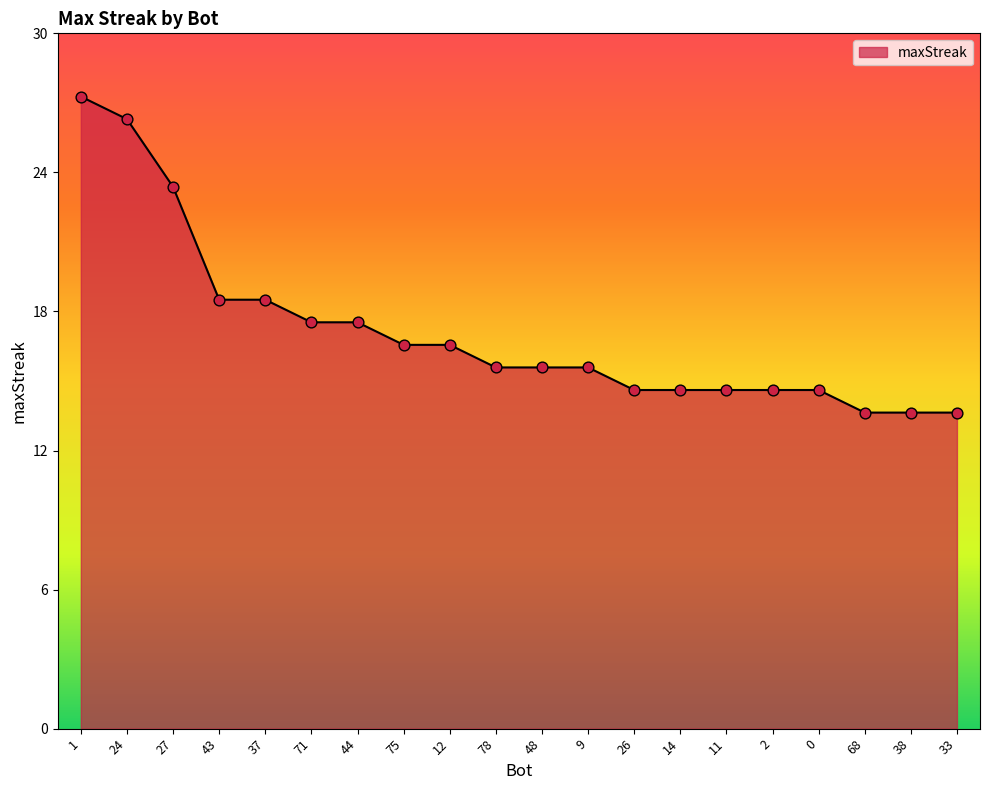

Does the chart have visible grid lines?

No